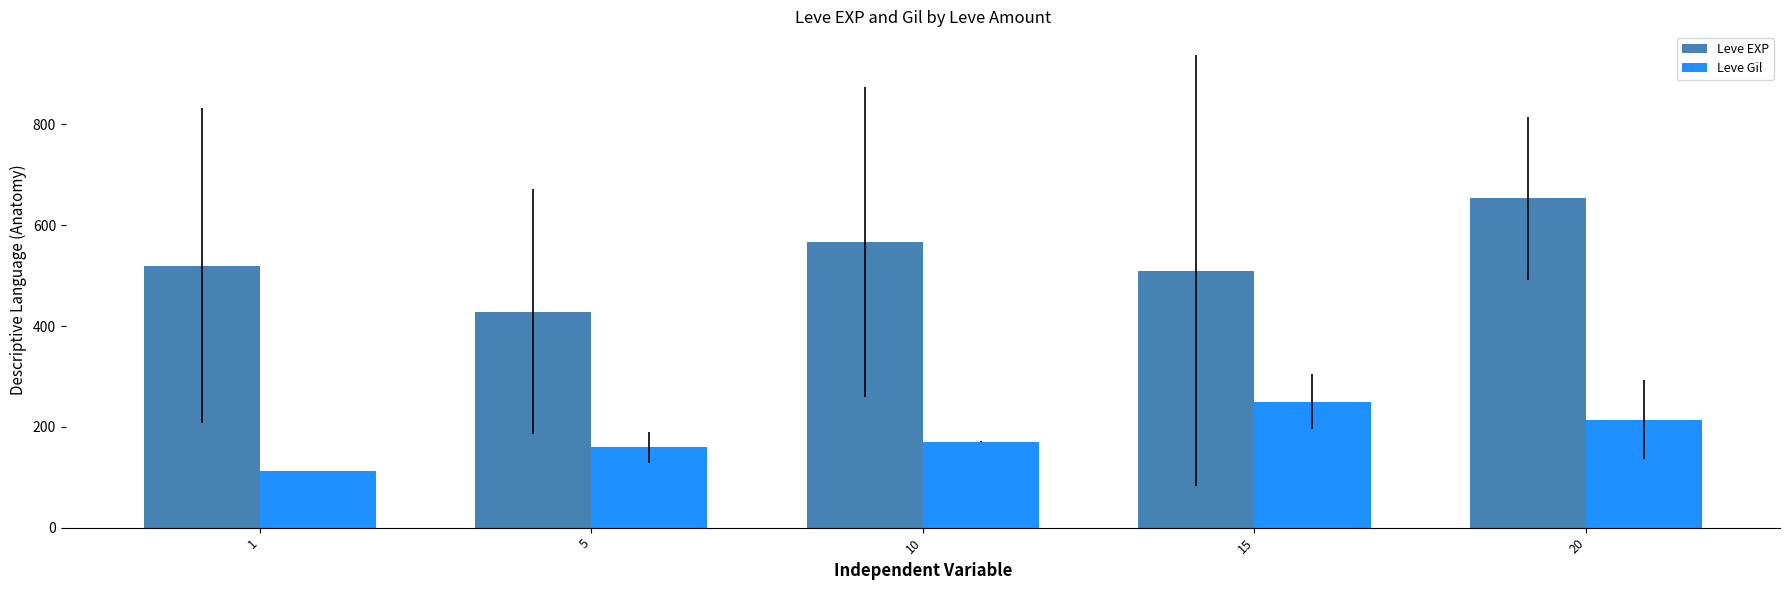

Rank the series by their maximum value, from lowest to highest.

Leve Gil, Leve EXP